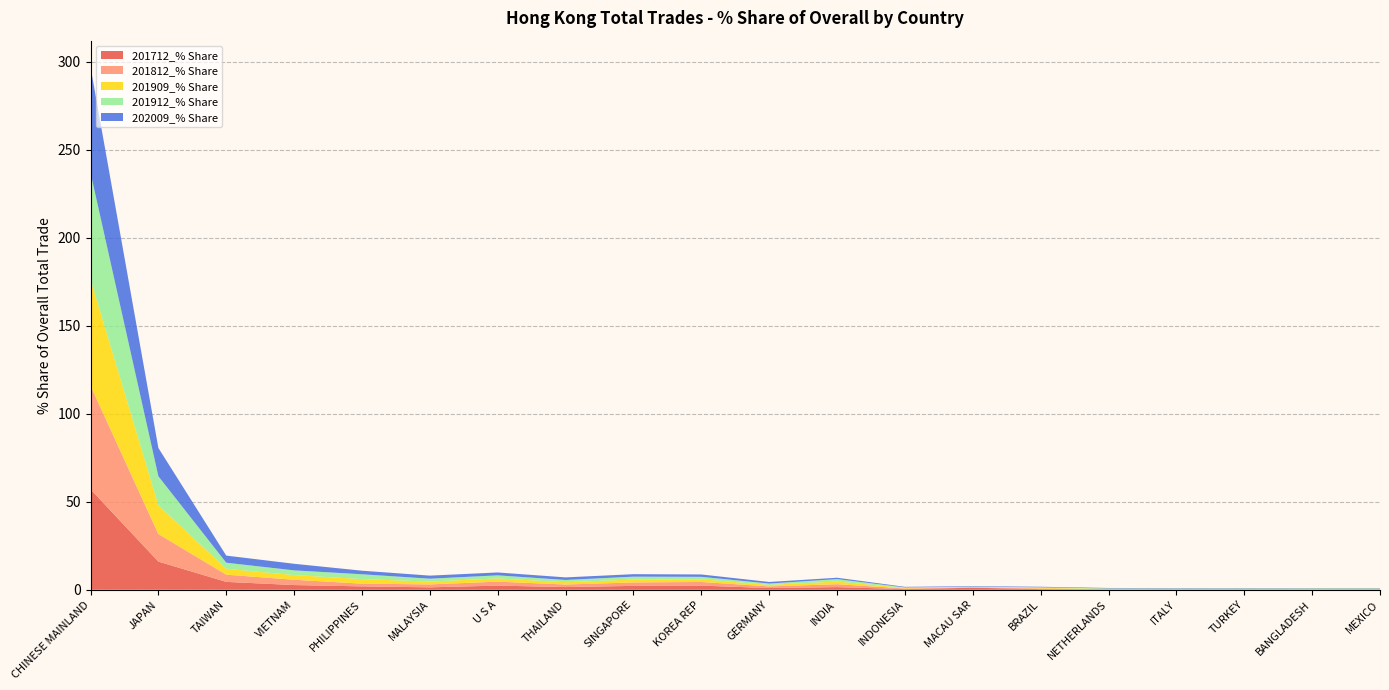

Reading right to left, list all the values displayed in this chart.

201712_% Share: MEXICO=0.2	BANGLADESH=0.1	TURKEY=0.2	ITALY=0.2	NETHERLANDS=0.2	BRAZIL=0.4	MACAU SAR=1.2	INDONESIA=0.4	INDIA=1.5	GERMANY=1.0	KOREA REP=2.4	SINGAPORE=2.2	THAILAND=1.5	U S A=2.4	MALAYSIA=1.4	PHILIPPINES=1.9	VIETNAM=2.7	TAIWAN=4.5	JAPAN=16.0	CHINESE MAINLAND=57.1
201812_% Share: MEXICO=0.2	BANGLADESH=0.2	TURKEY=0.2	ITALY=0.2	NETHERLANDS=0.2	BRAZIL=0.4	MACAU SAR=0.2	INDONESIA=0.4	INDIA=1.7	GERMANY=0.9	KOREA REP=2.1	SINGAPORE=2.0	THAILAND=1.5	U S A=2.3	MALAYSIA=1.7	PHILIPPINES=1.6	VIETNAM=3.0	TAIWAN=4.1	JAPAN=15.7	CHINESE MAINLAND=58.8
201909_% Share: MEXICO=0.2	BANGLADESH=0.2	TURKEY=0.2	ITALY=0.2	NETHERLANDS=0.2	BRAZIL=0.3	MACAU SAR=0.2	INDONESIA=0.3	INDIA=1.5	GERMANY=0.9	KOREA REP=1.5	SINGAPORE=1.7	THAILAND=1.3	U S A=1.8	MALAYSIA=1.6	PHILIPPINES=2.6	VIETNAM=2.7	TAIWAN=3.4	JAPAN=16.3	CHINESE MAINLAND=60.4
201912_% Share: MEXICO=0.2	BANGLADESH=0.2	TURKEY=0.2	ITALY=0.2	NETHERLANDS=0.2	BRAZIL=0.3	MACAU SAR=0.2	INDONESIA=0.3	INDIA=1.4	GERMANY=0.8	KOREA REP=1.4	SINGAPORE=1.6	THAILAND=1.3	U S A=1.7	MALAYSIA=1.6	PHILIPPINES=2.7	VIETNAM=2.7	TAIWAN=3.4	JAPAN=16.4	CHINESE MAINLAND=60.6
202009_% Share: MEXICO=0.2	BANGLADESH=0.2	TURKEY=0.2	ITALY=0.3	NETHERLANDS=0.3	BRAZIL=0.3	MACAU SAR=0.3	INDONESIA=0.3	INDIA=0.8	GERMANY=0.9	KOREA REP=1.3	SINGAPORE=1.4	THAILAND=1.5	U S A=1.6	MALAYSIA=1.7	PHILIPPINES=2.0	VIETNAM=3.7	TAIWAN=4.0	JAPAN=16.1	CHINESE MAINLAND=60.1